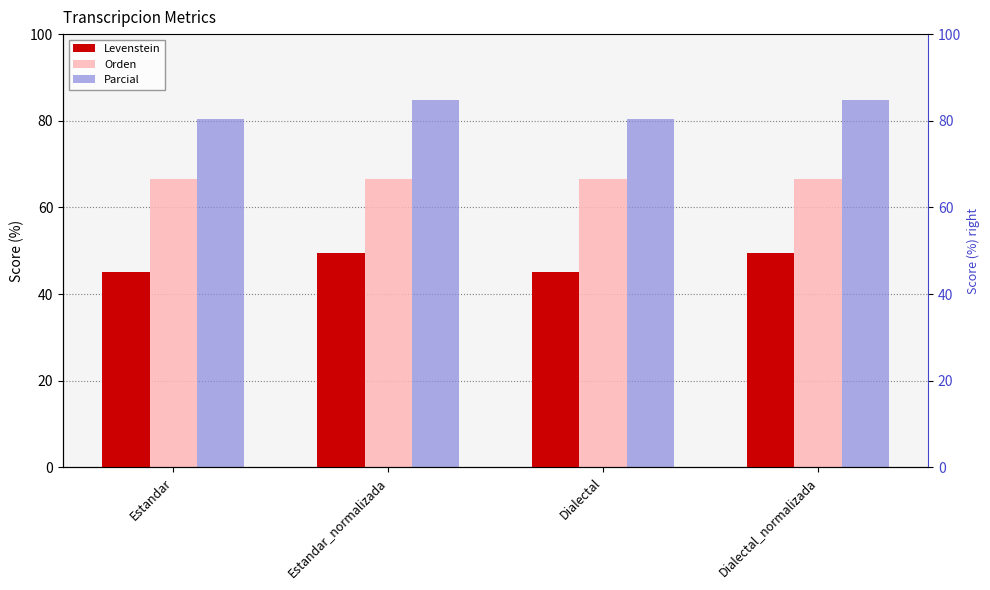

At which label is Parcial closest to 82?

Estandar